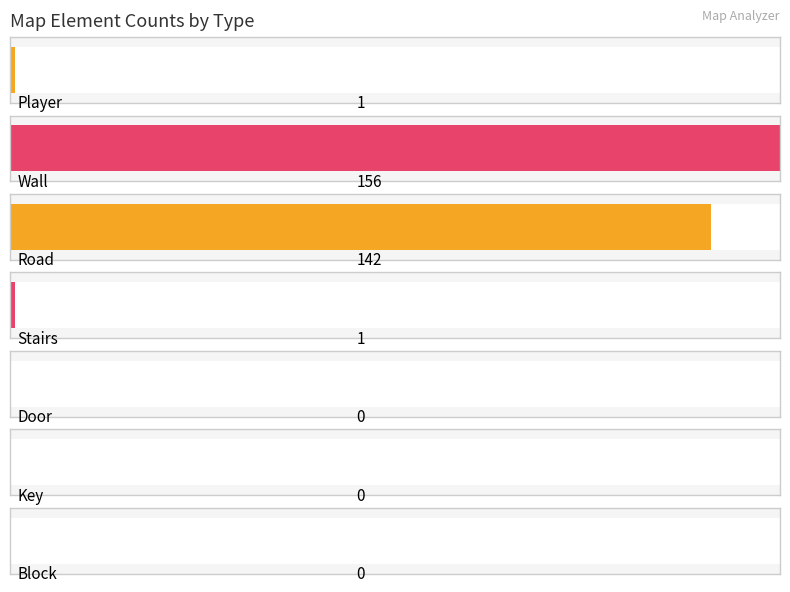

The chart shows a value of 3 at Road. True or false?

False